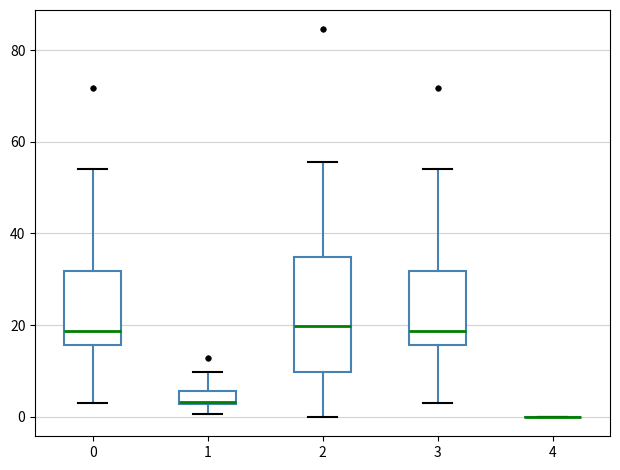

Comparing the boxes themselves (not the whiskers), which one is the tallest?

2